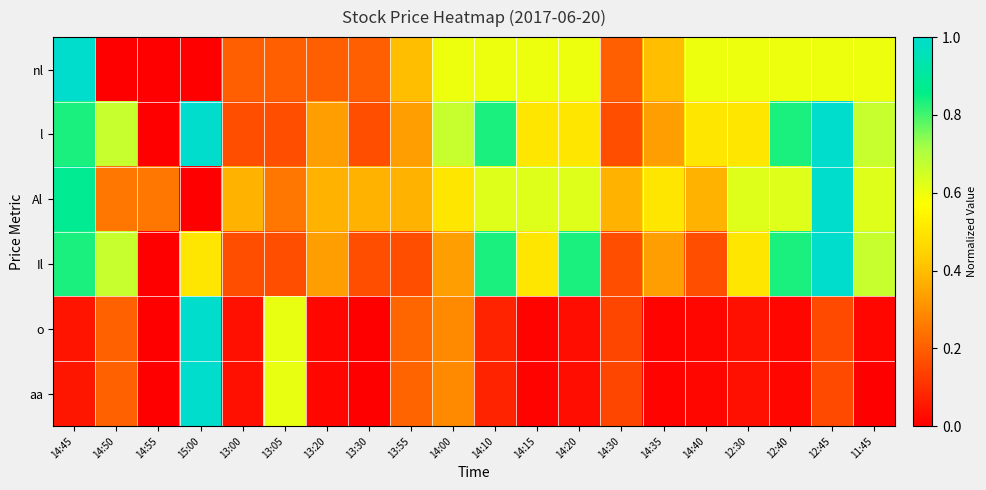

What is the total value across all series at 14:20?

2.6